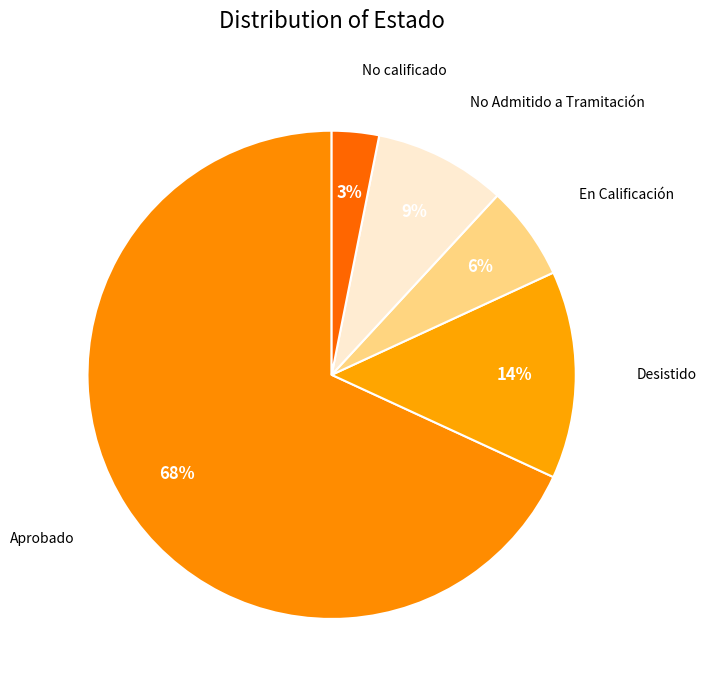

To the nearest percent, what is the average slice percentage?

20%